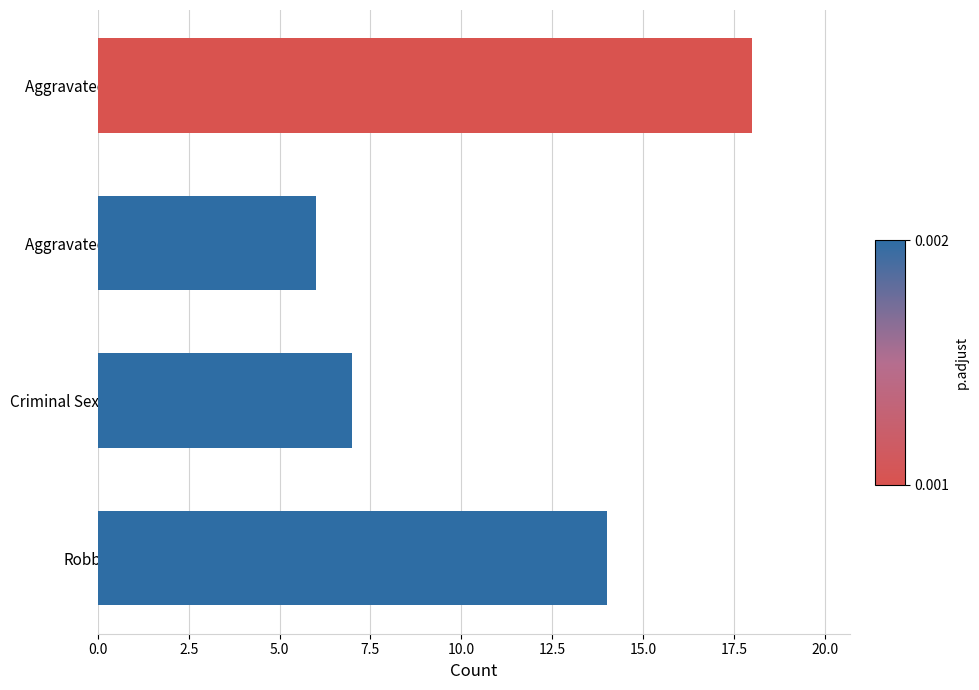

The chart shows a value of 18 at Aggravated Assault. True or false?

True